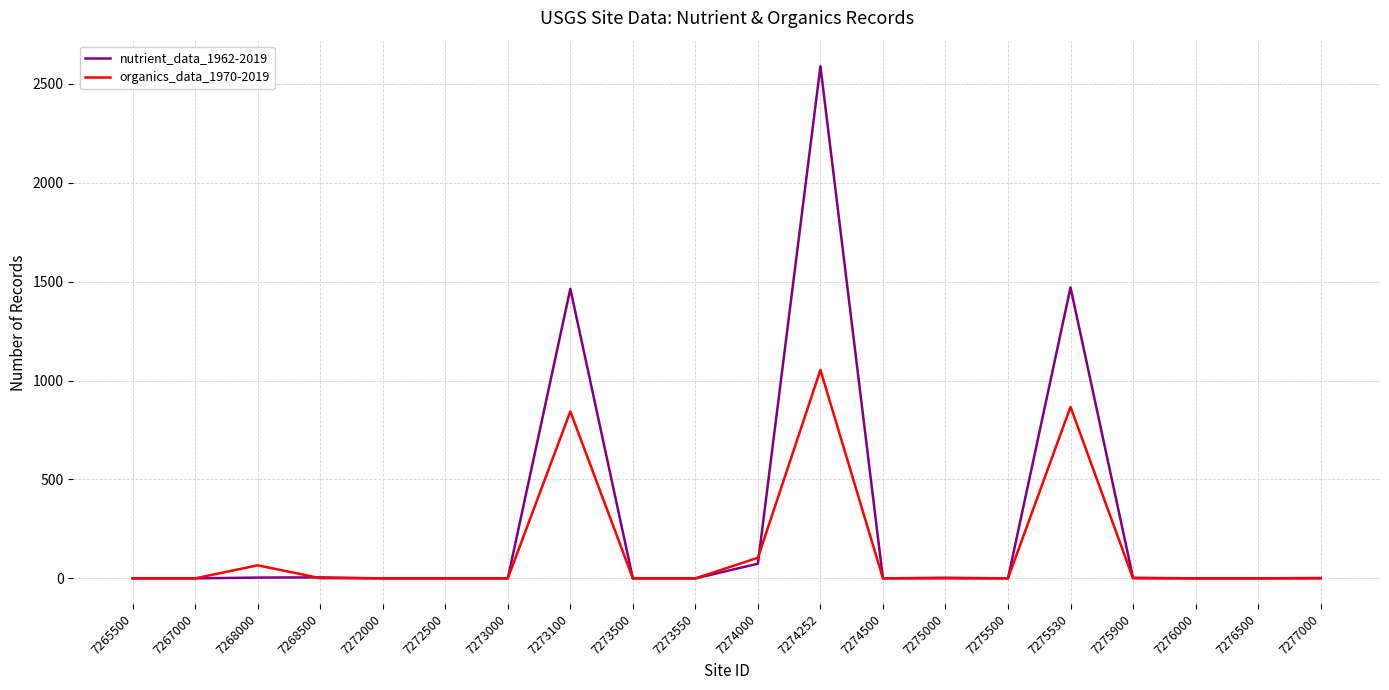

Rank the series by their average value, from lowest to highest.

organics_data_1970-2019, nutrient_data_1962-2019